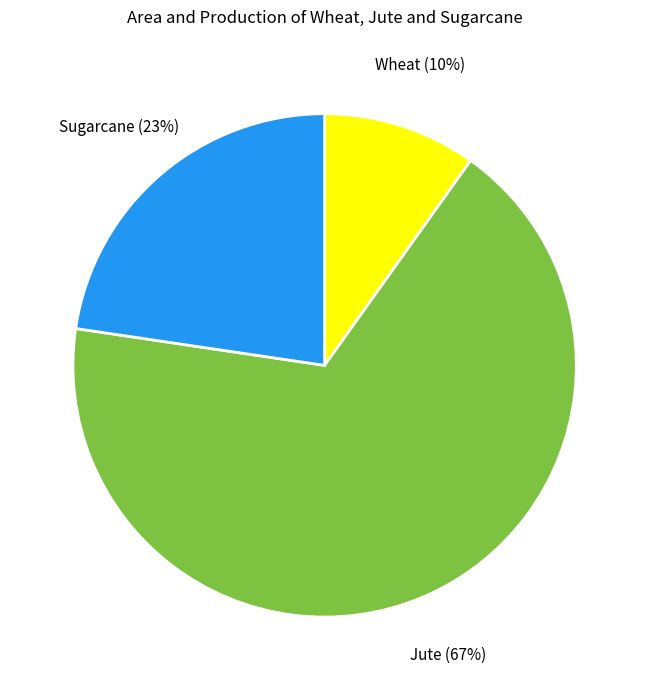

Which has a higher value, Sugarcane or Jute?

Jute